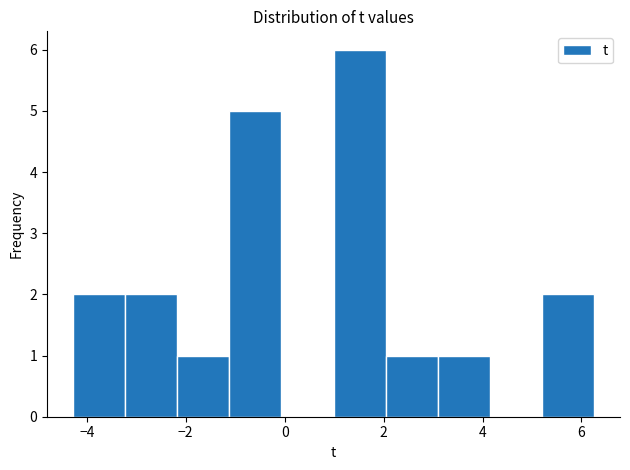

Which range on the x-axis has the tallest bar?

1.0 to 2.0